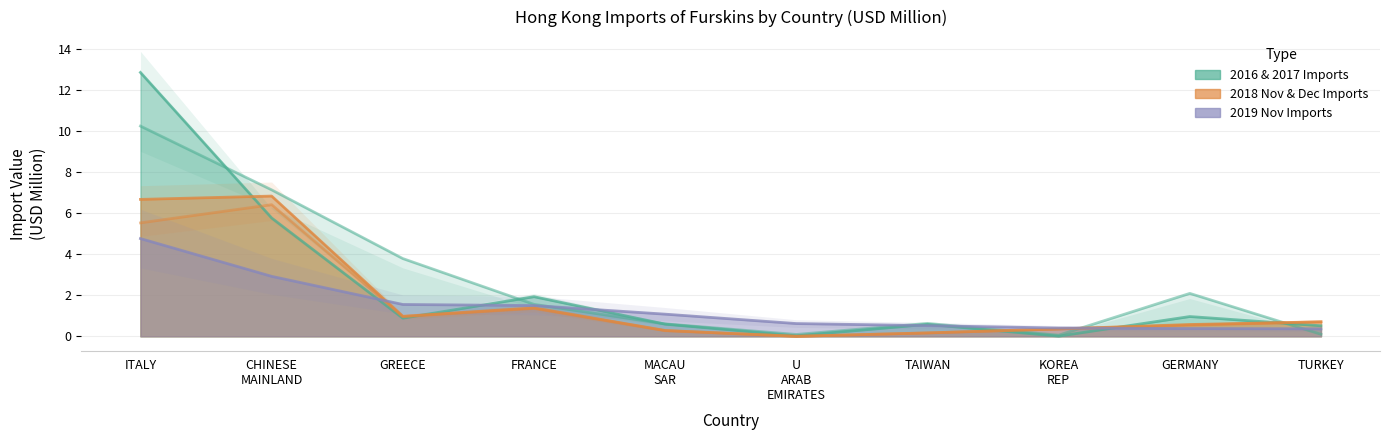

How many categories are shown in the chart?

10